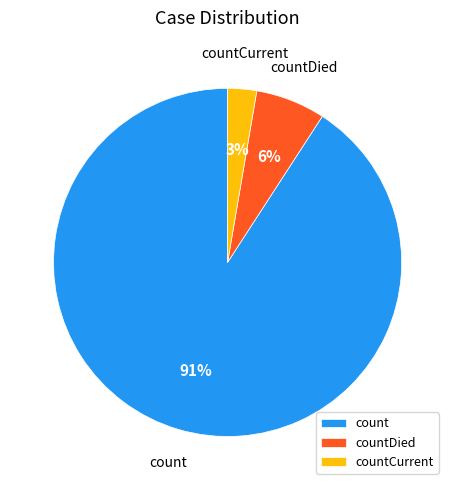

Count the number of slices in the pie.

3